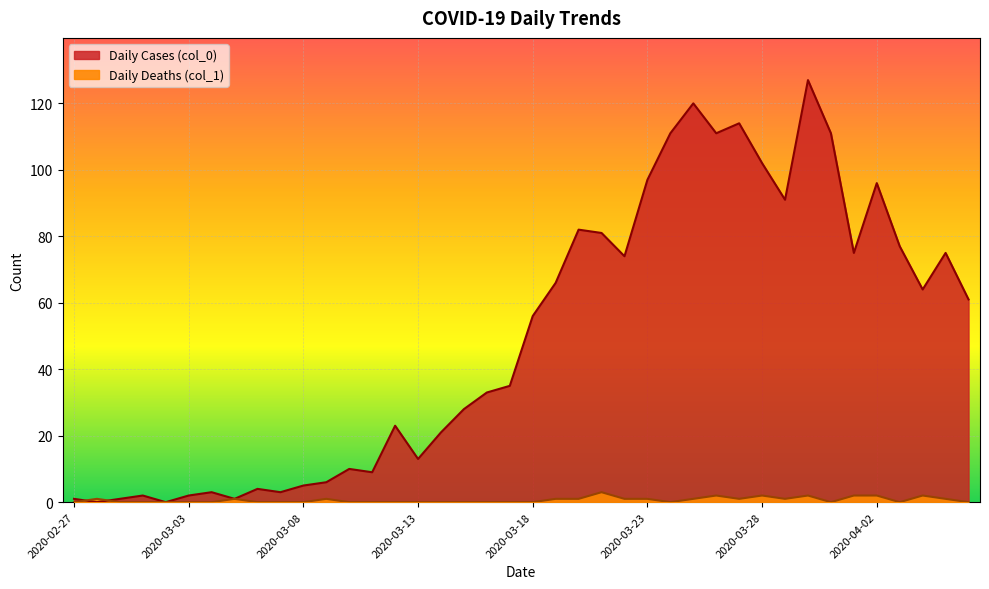

How many intersections are there between Daily Deaths (col_1) and Daily Cases (col_0)?

2